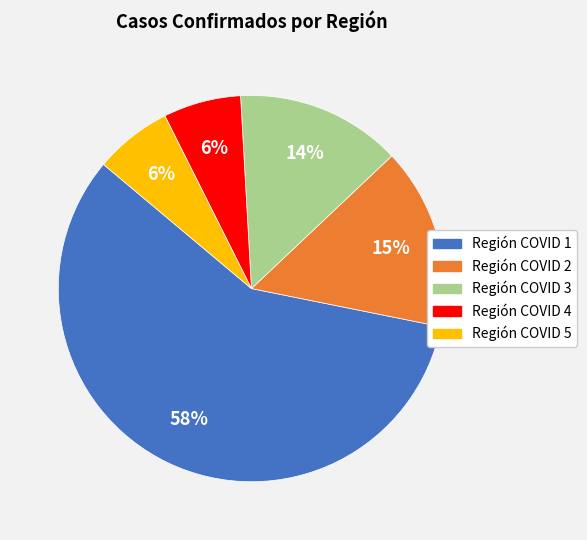

How many slices are in this pie chart?

5